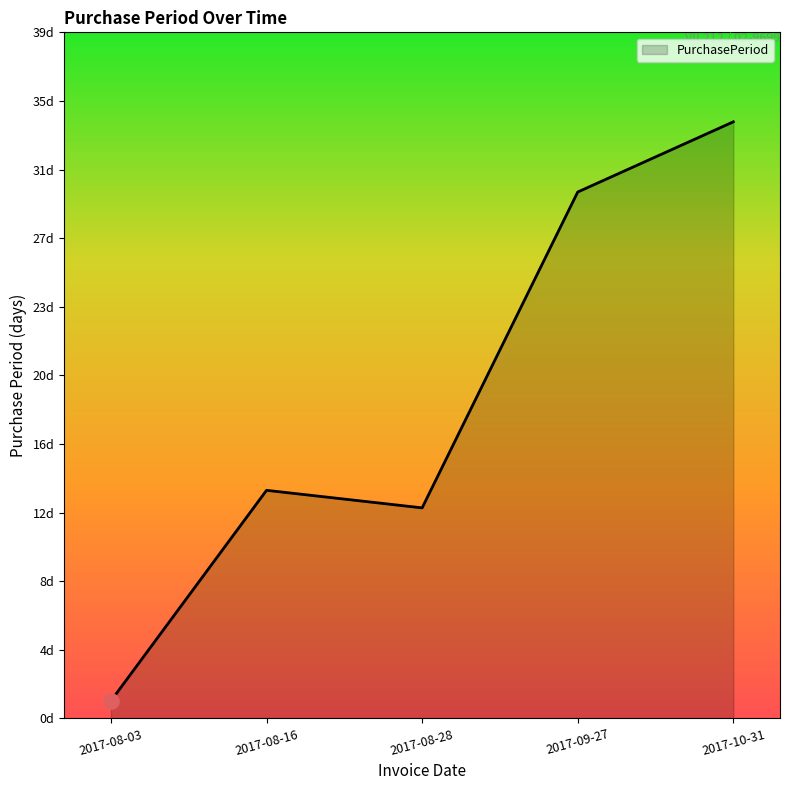

What is the ratio of the value at 2017-09-27 to the value at 2017-08-16?

2.3